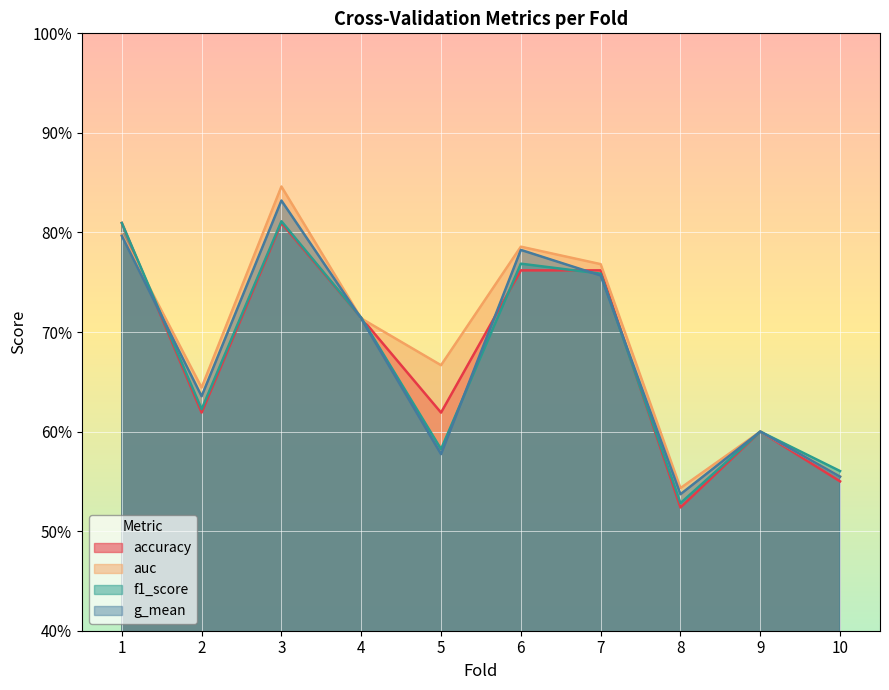

How many lines are shown in the chart?

4